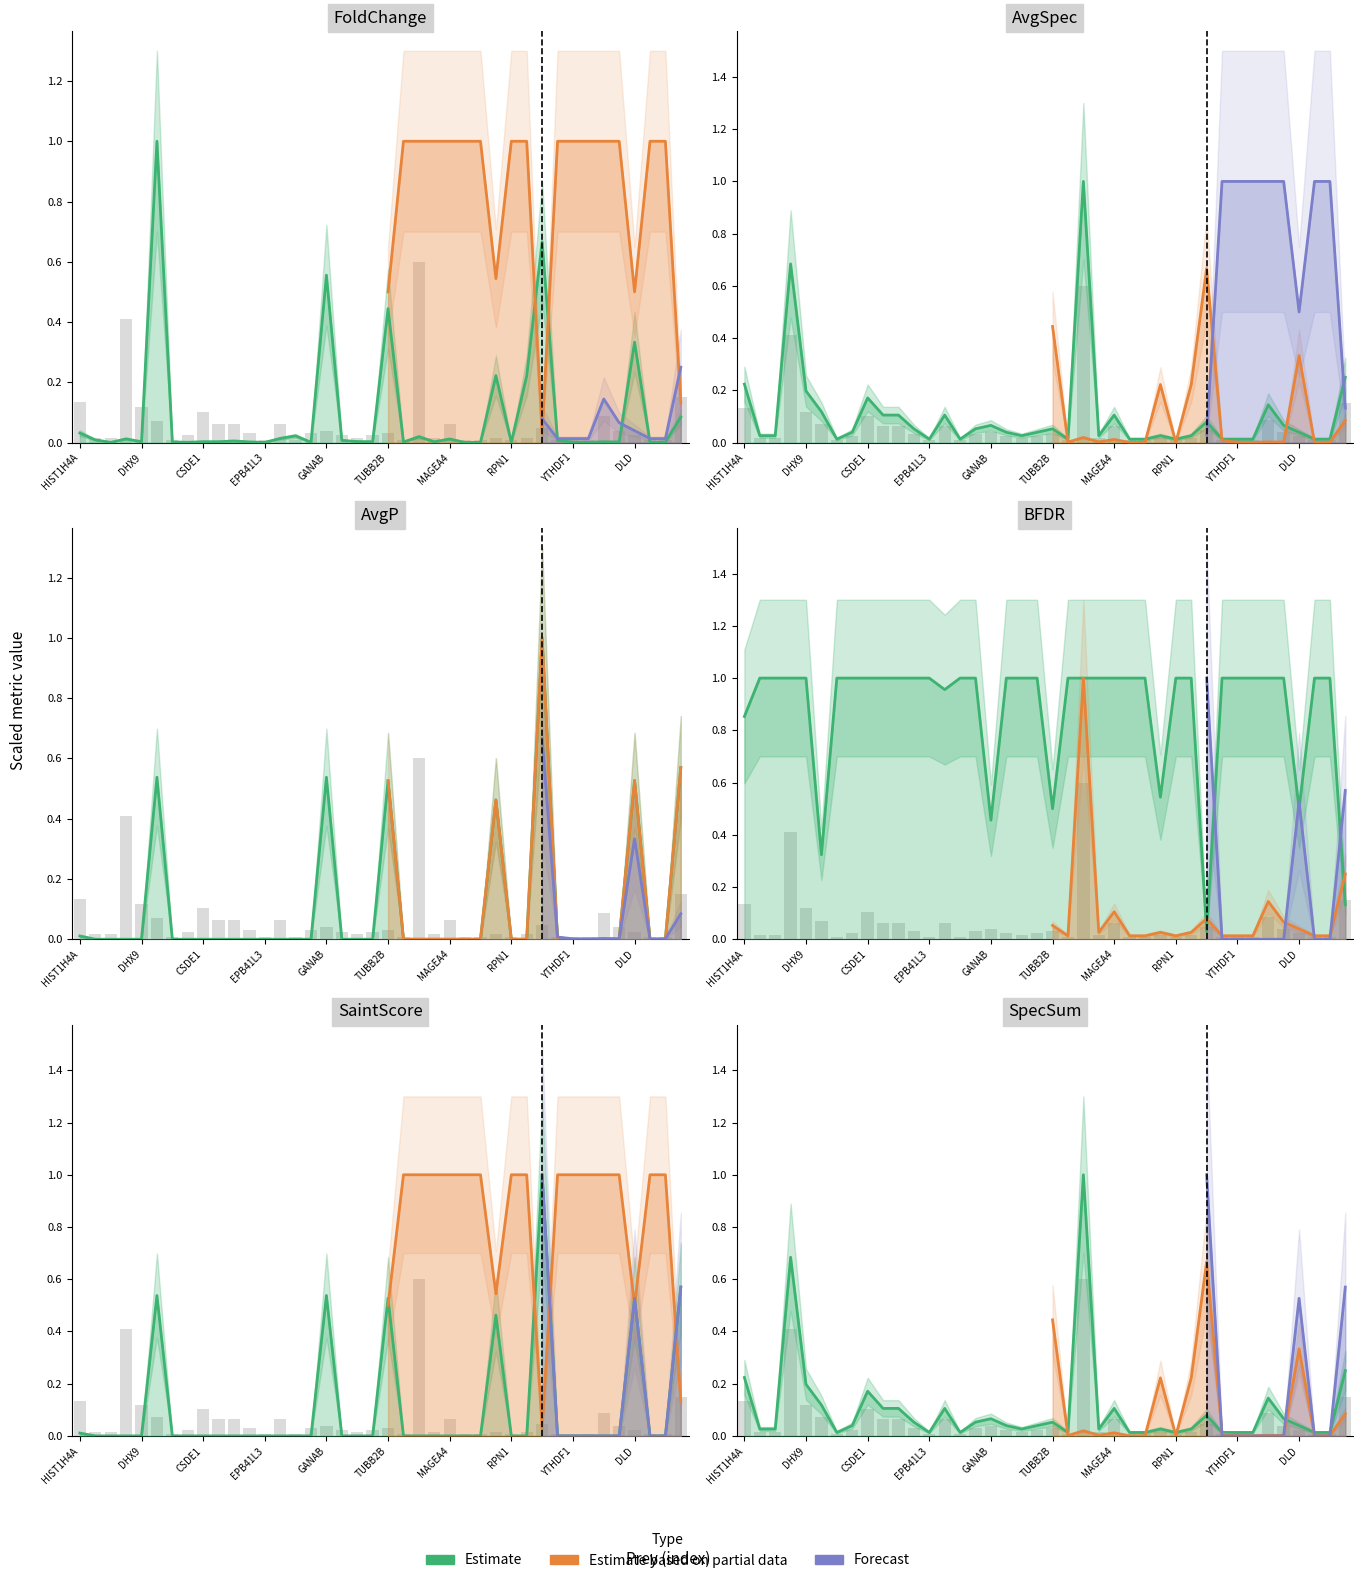

What position from the left is 19?

20